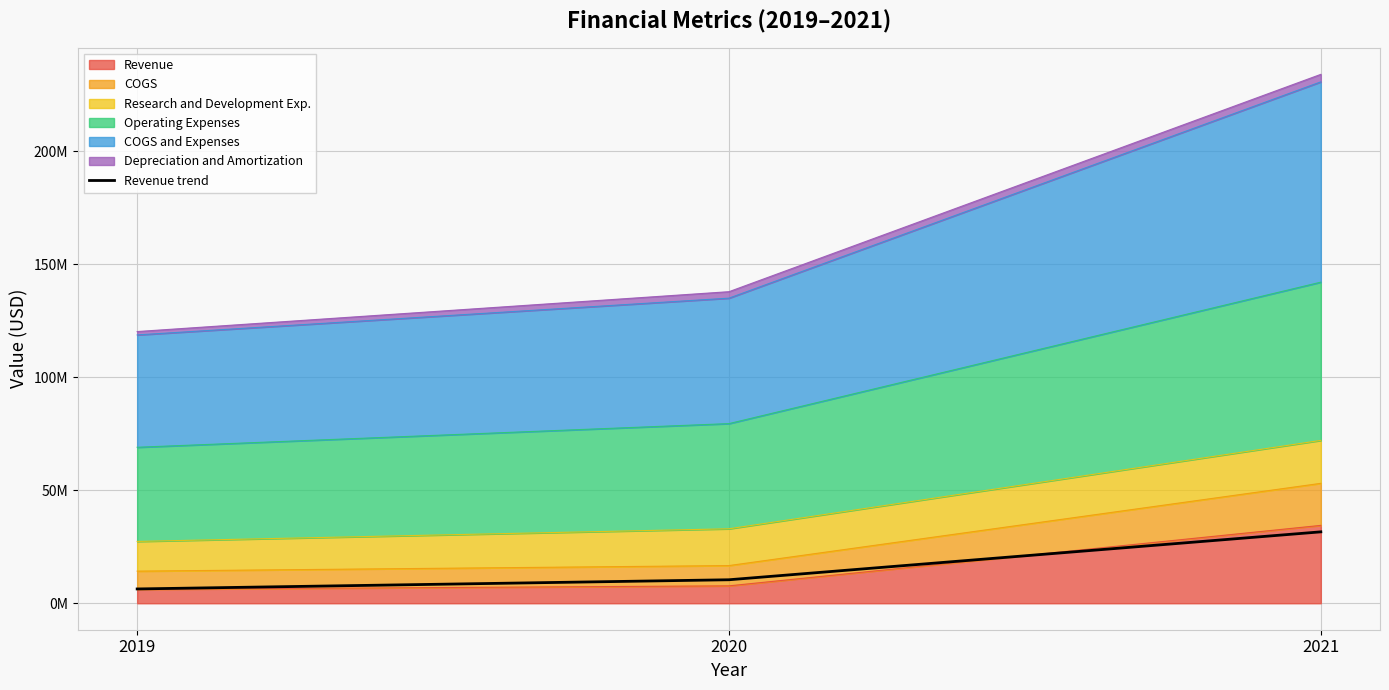

What is the value of the 1st point from the left?

6341662.7